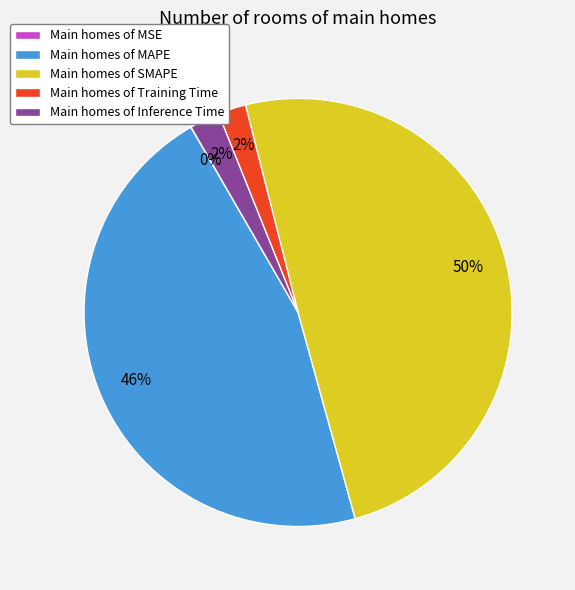

Is it true that Main homes of SMAPE is 50% of the pie?

True